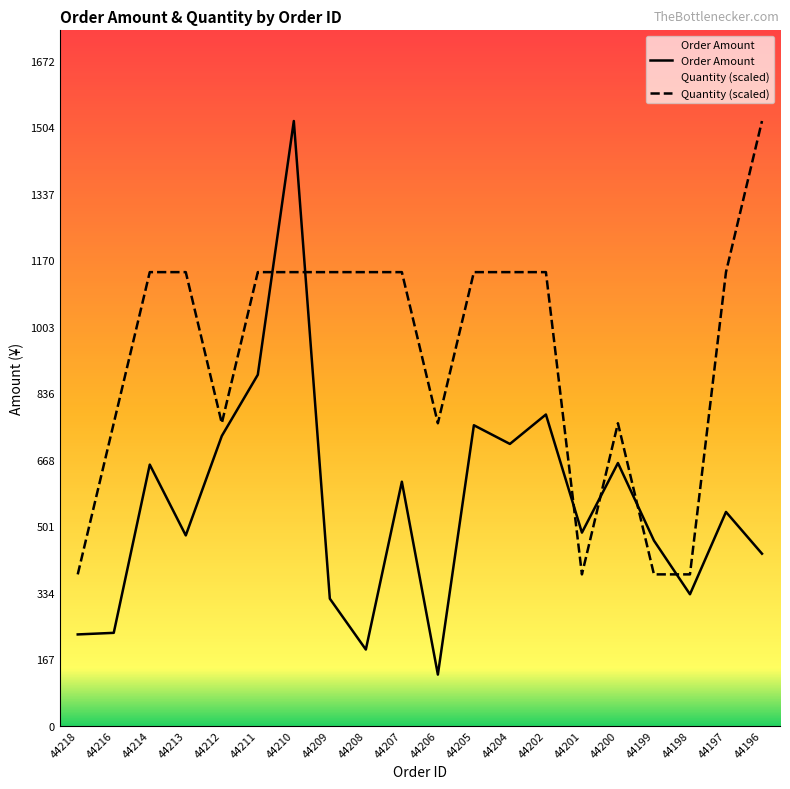

Count the number of data series in this chart.

2